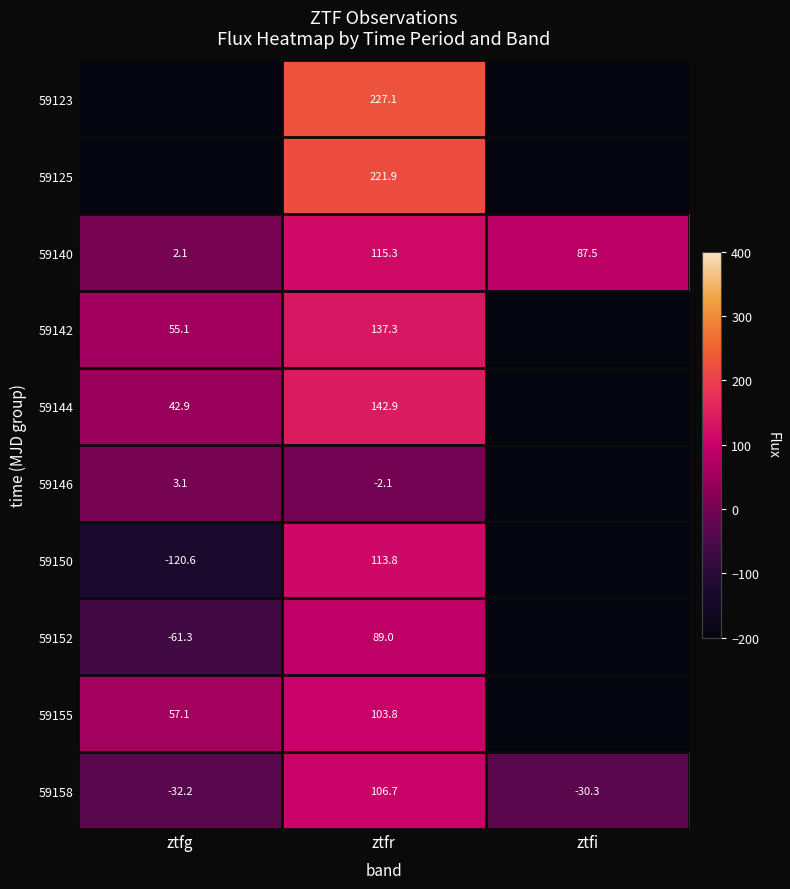

What is the sum of the 59146 values at ztfr and ztfg?

1.0